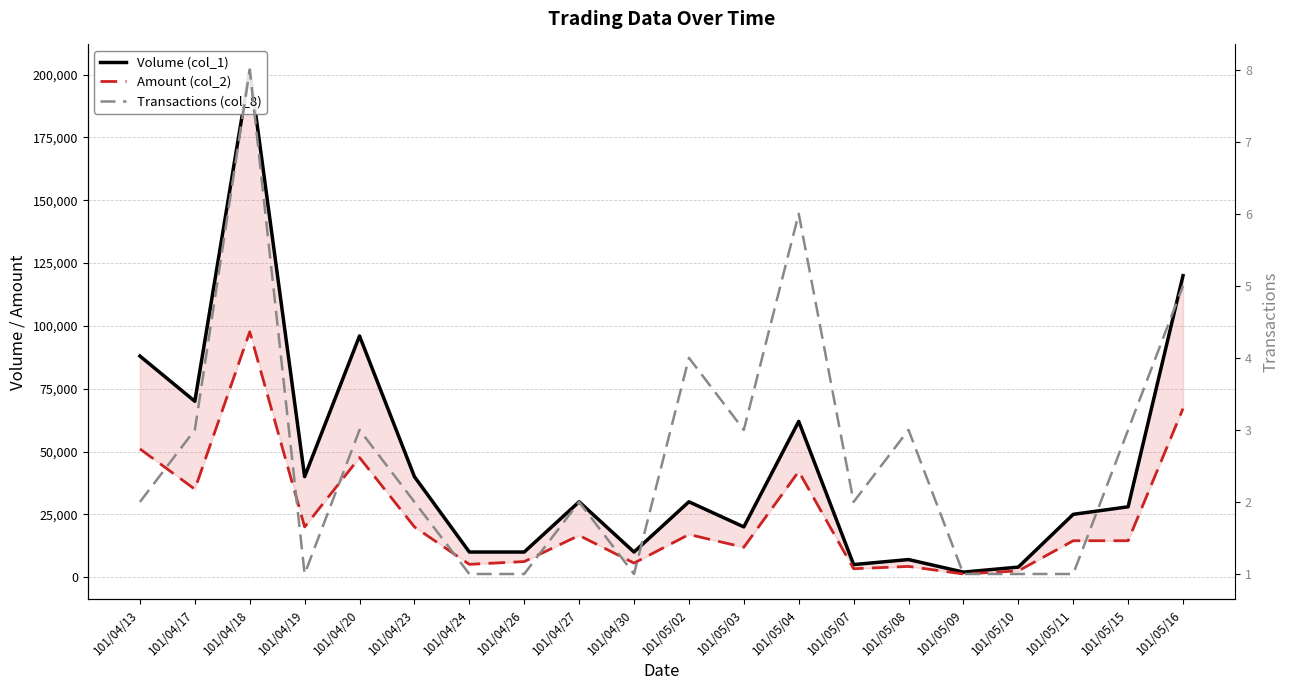

What is the label of the 19th point from the right?

101/04/17